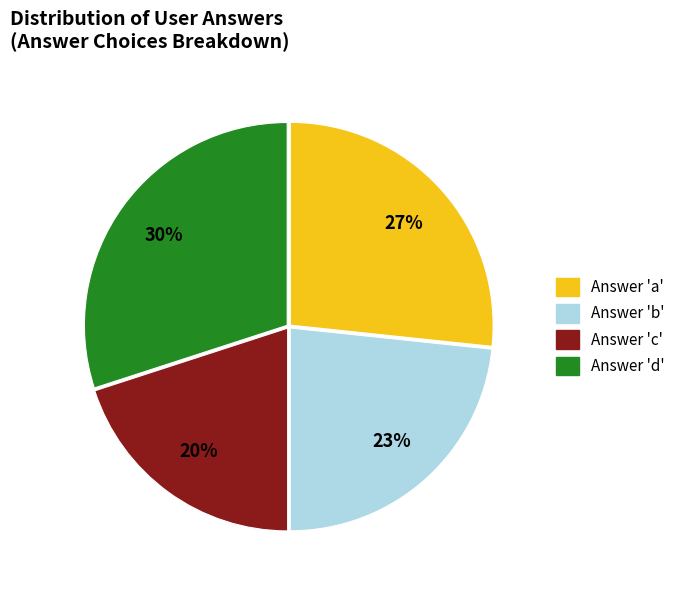

Does any single category account for the majority?

No